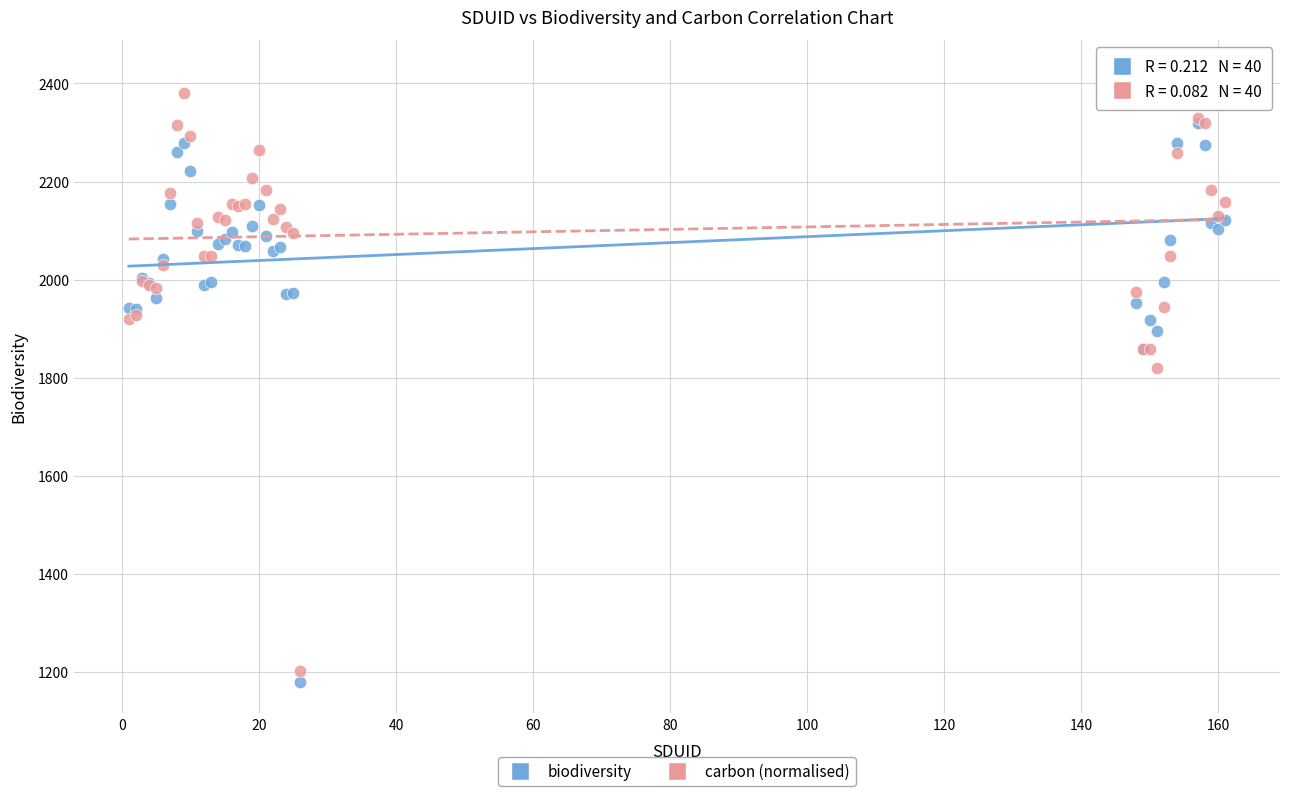

Across all series, what Y value is closest to 1802?

1819.8